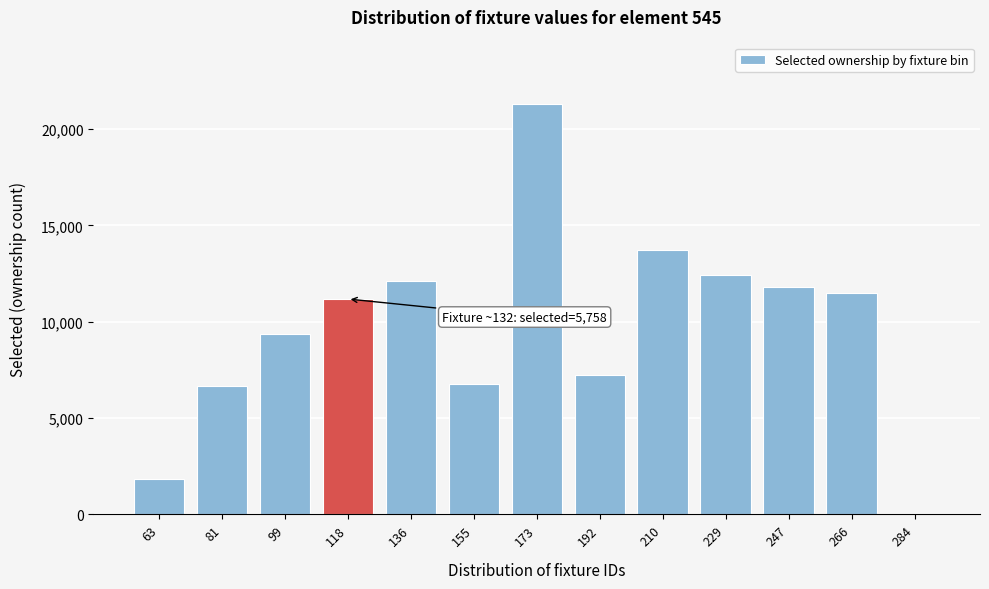

What is the sum of all values?

125911